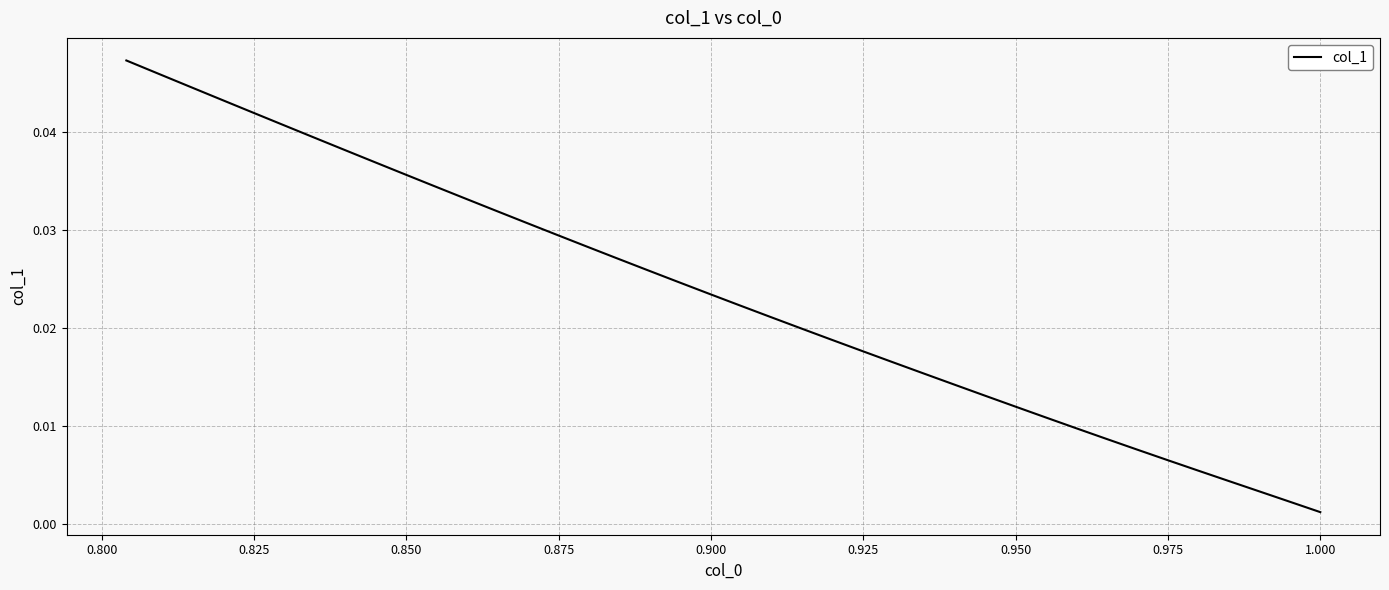

True or false: there are more than 1 points higher than both neighbors.

False